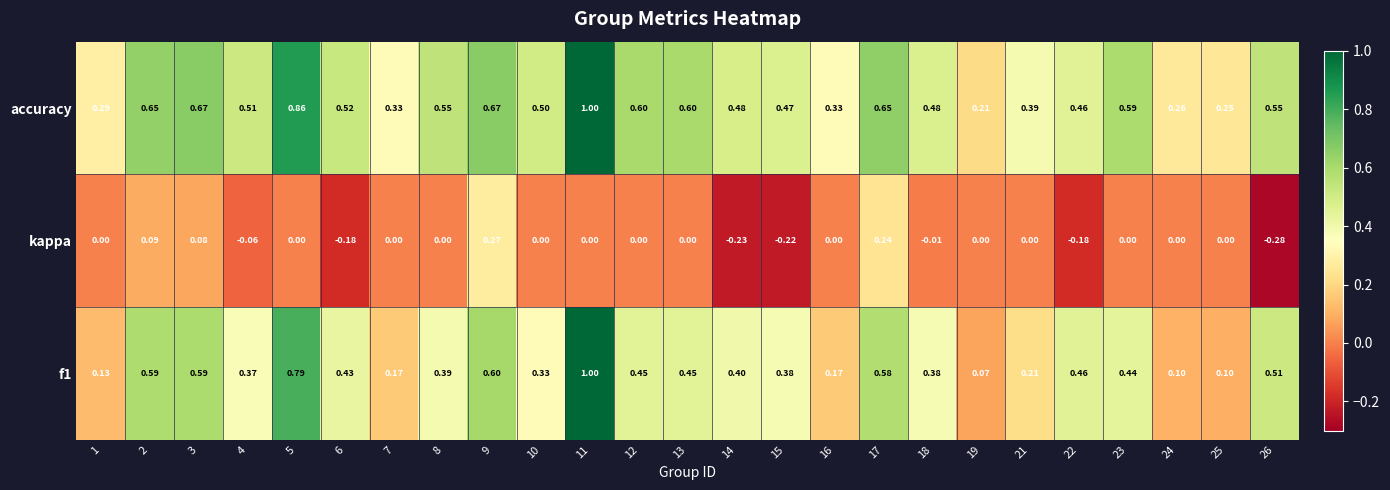

Between 6 and 8, which series saw the biggest shift?

kappa